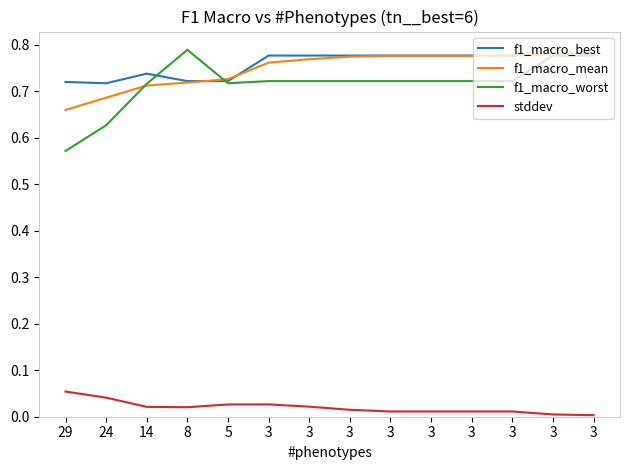

True or false: f1_macro_worst and f1_macro_mean intersect in this chart.

True